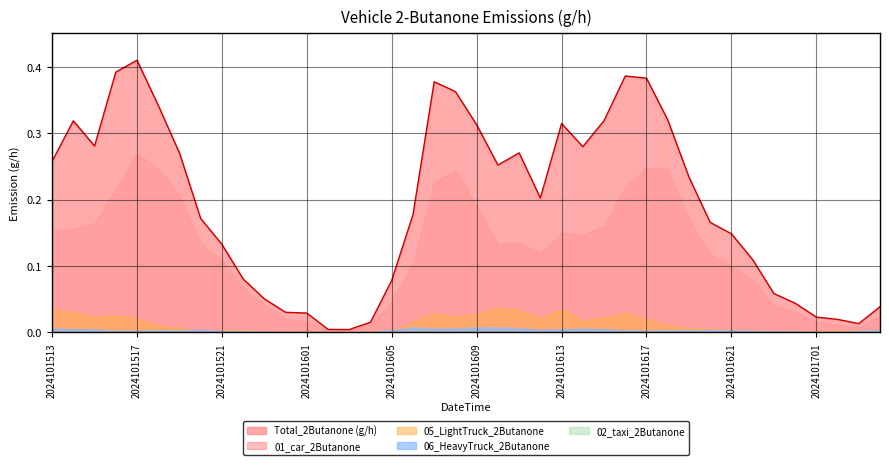

At how many categories does at least one series exceed 0?

40